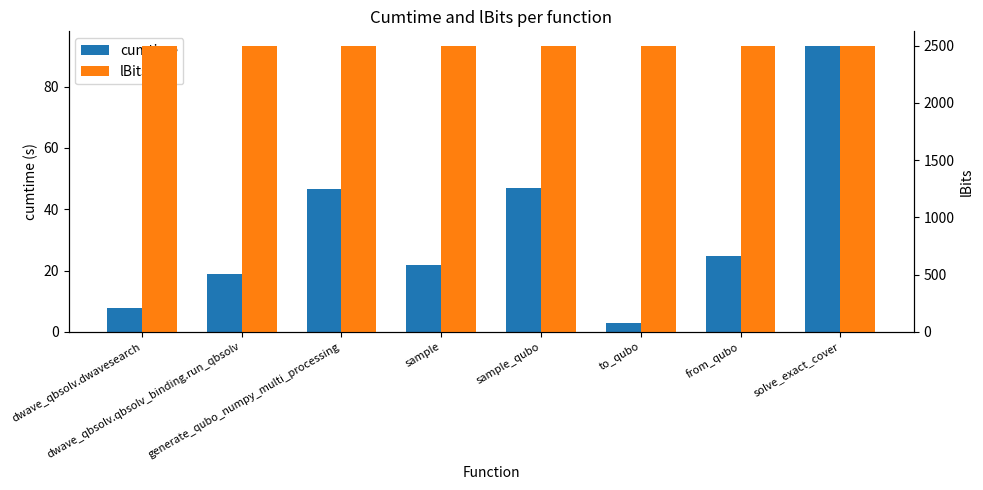

What are all the series names shown in the legend?

cumtime, lBits